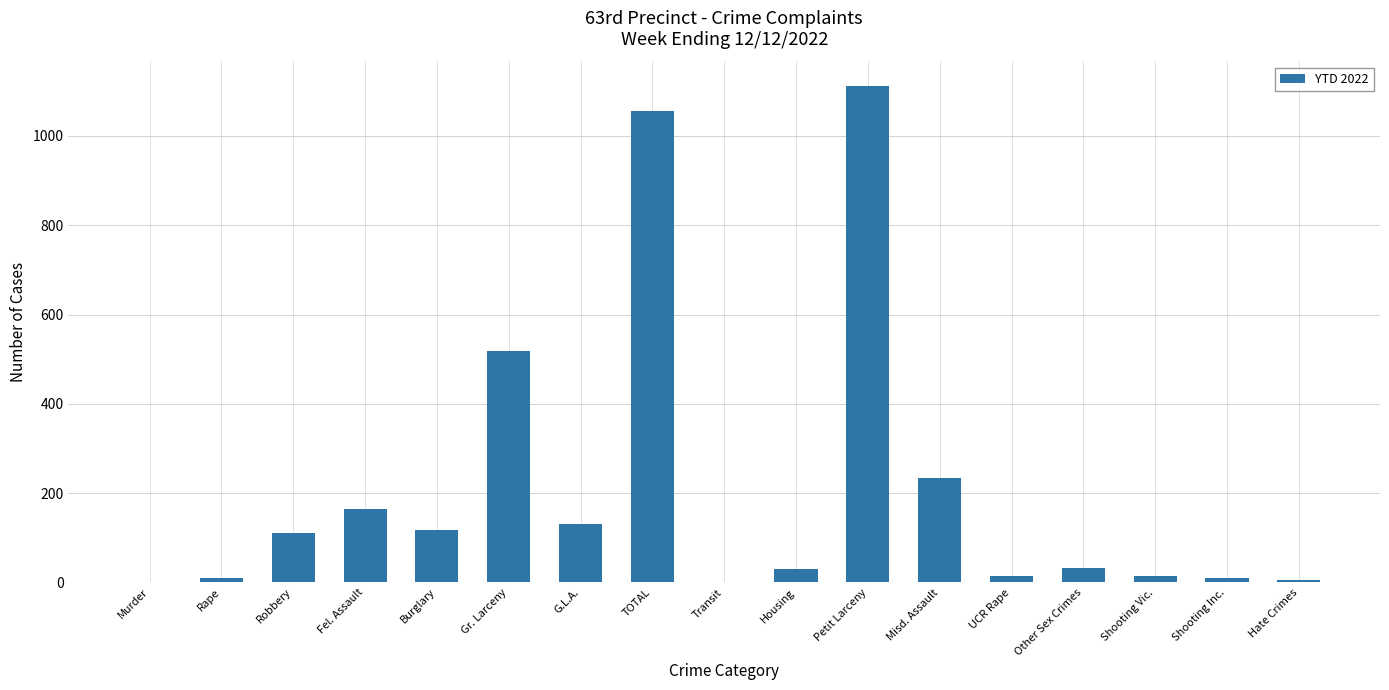

Are the bars grouped side by side (vs. stacked)?

No